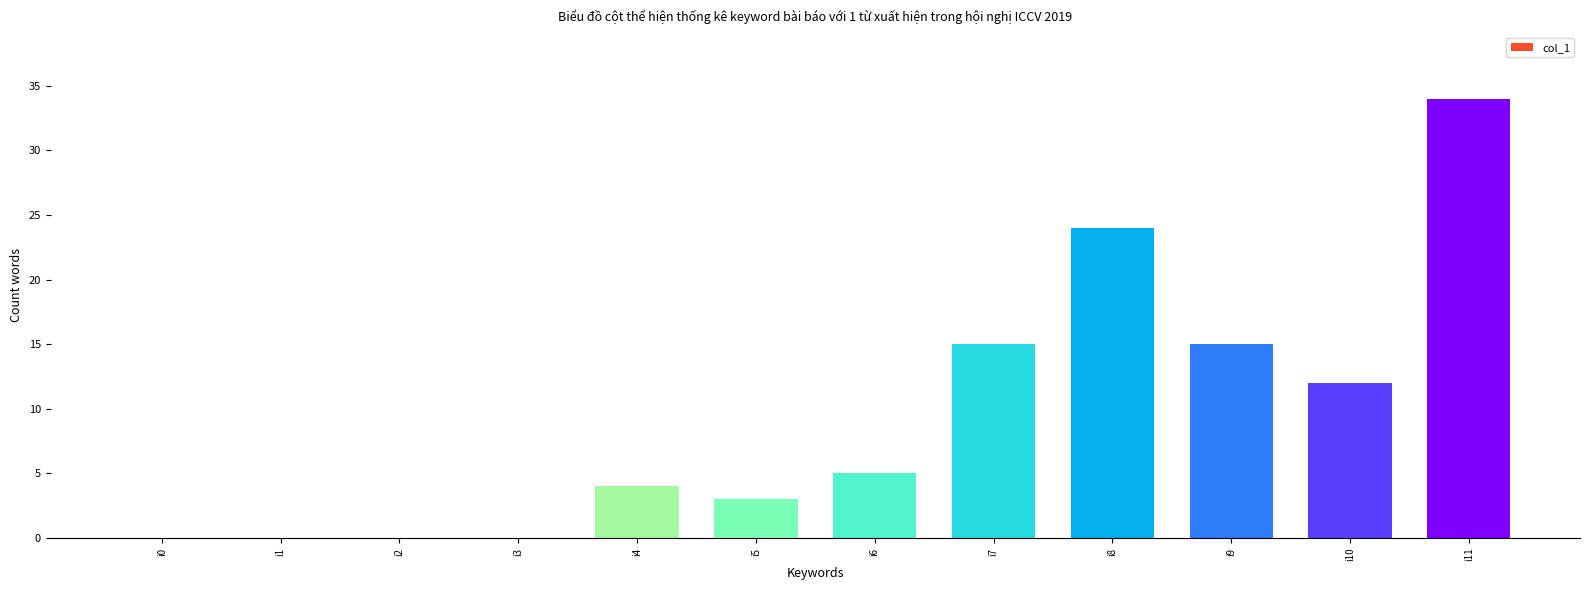

What is the maximum value shown in the chart?

34